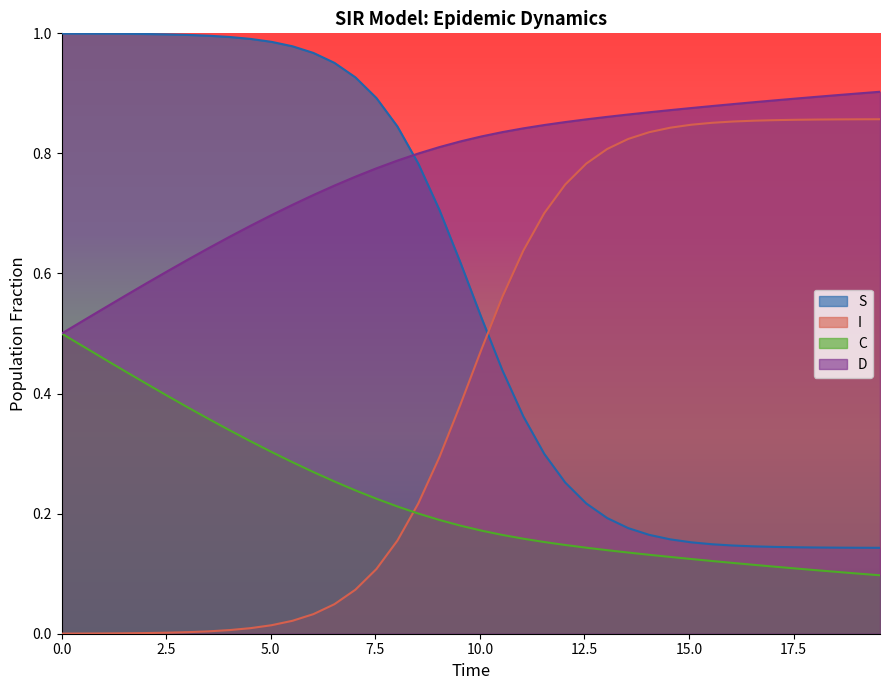

Which series has the largest total across all categories?

D